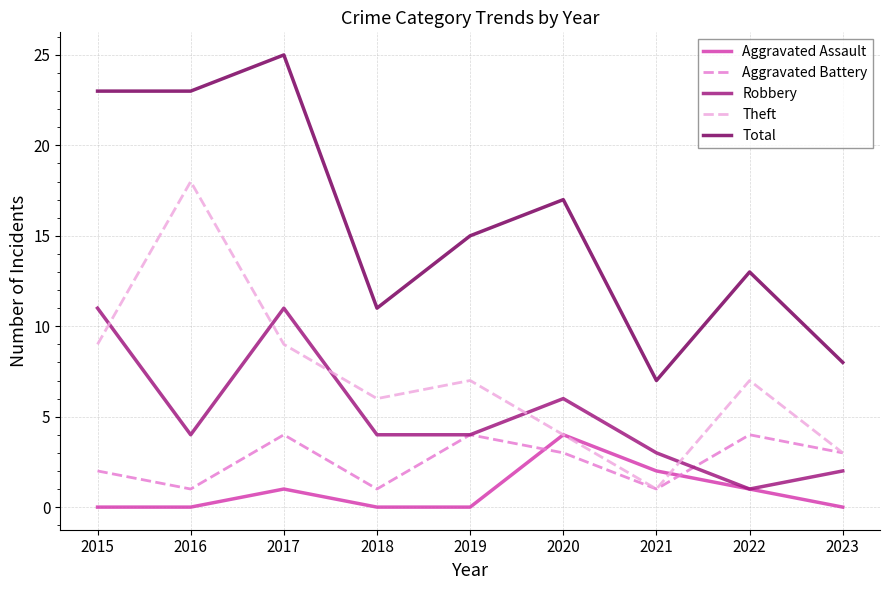

What is the difference between the highest and lowest values at 2016?

23